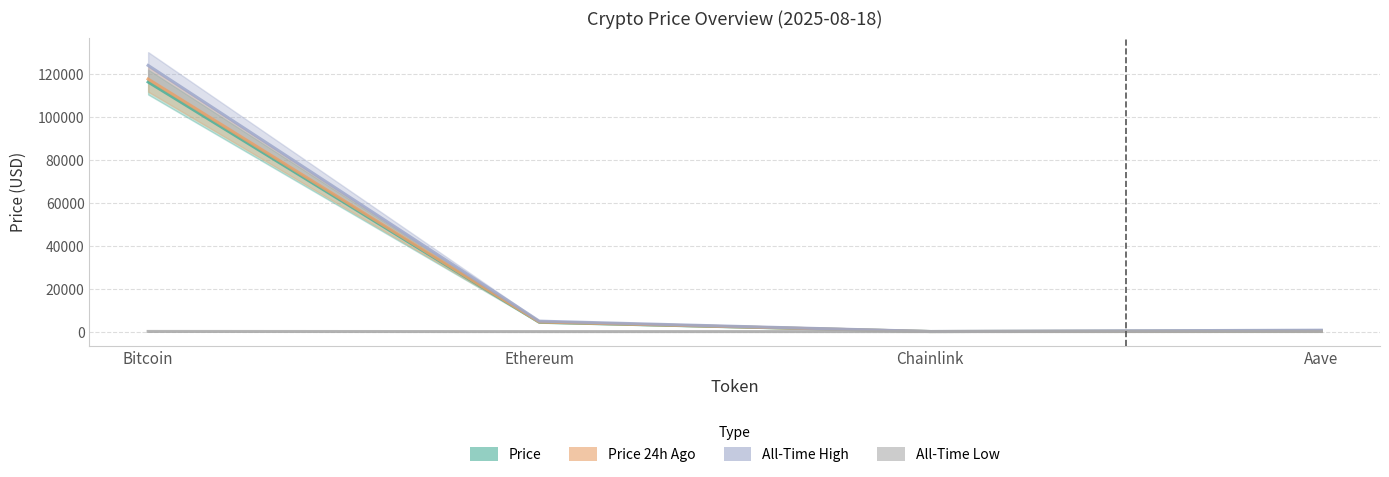

True or false: All-Time Low has a value of 7.5 at Aave.

False